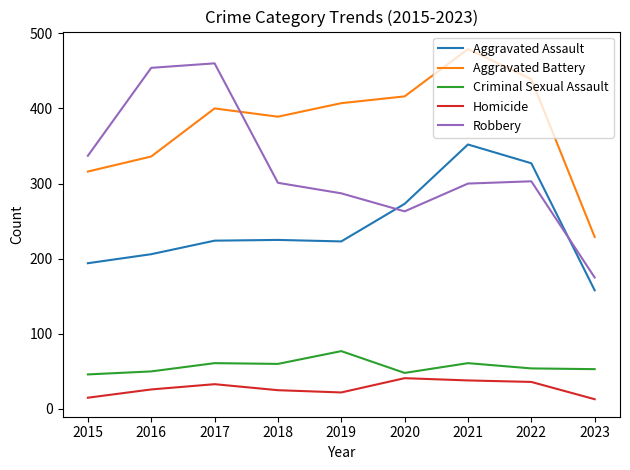

Is it true that Robbery equals 460 at 2017?

True